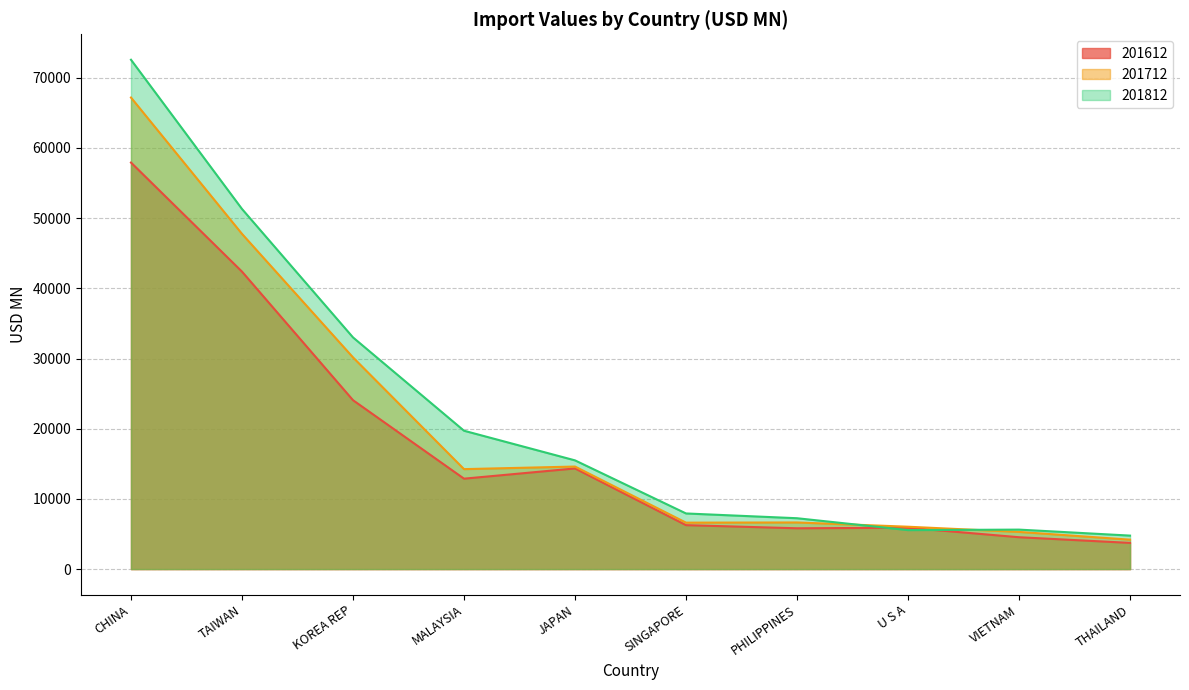

True or false: 201712 has more than 2 interior local peaks.

False